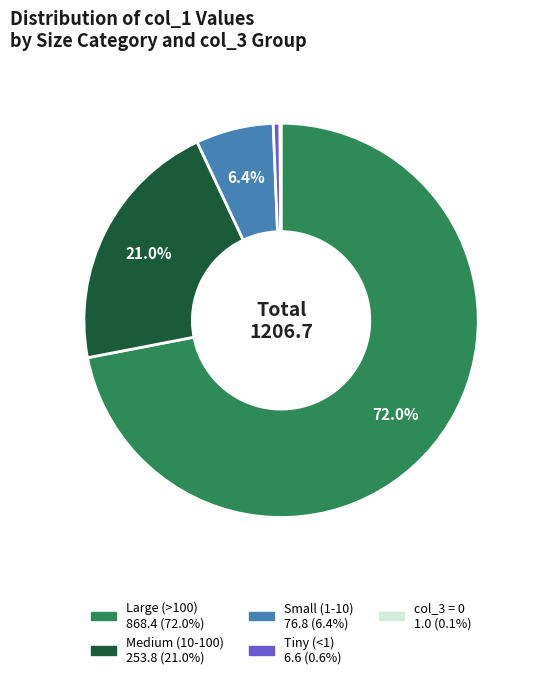

Is there any slice that represents more than half of the pie?

Yes